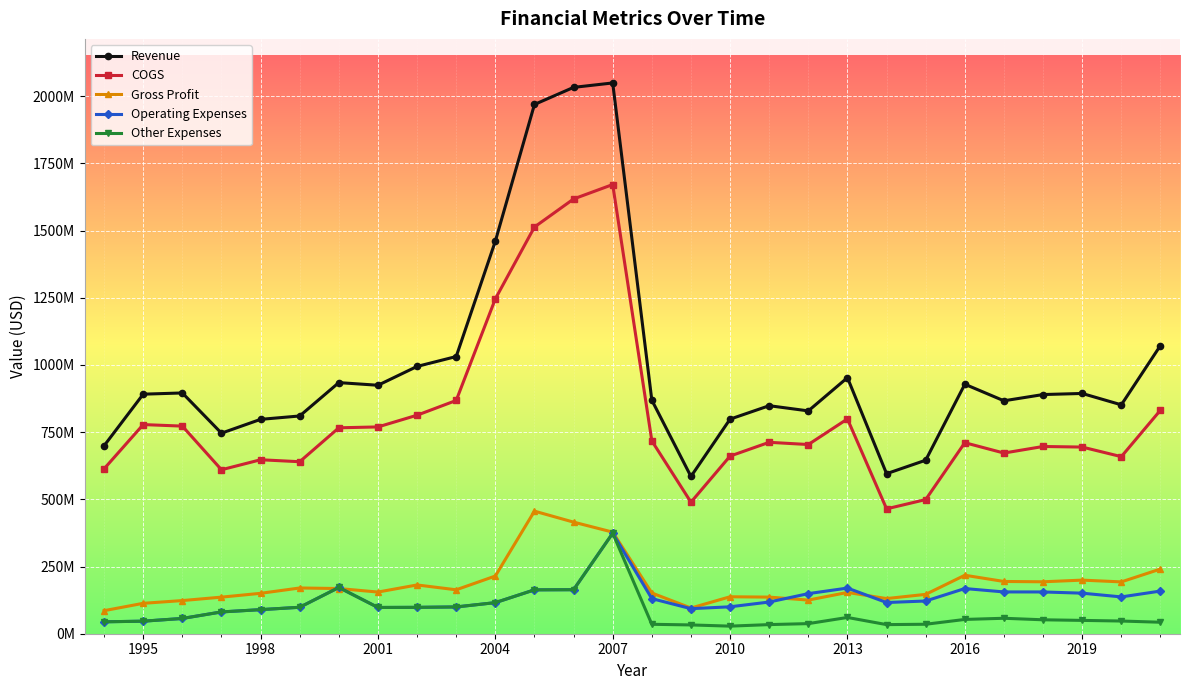

Does the chart have visible grid lines?

Yes